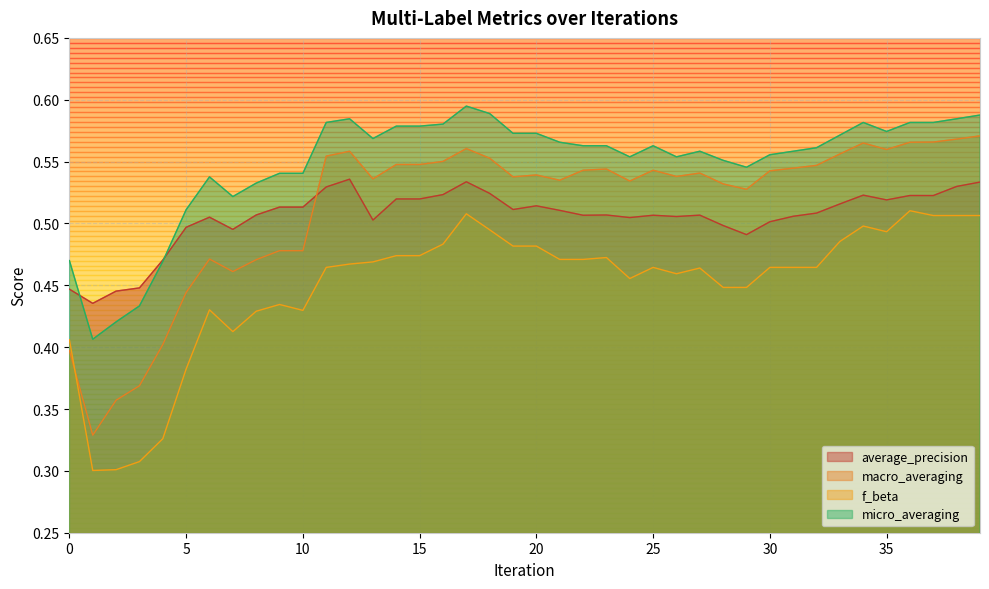

Does the chart display data point markers on the line(s)?

No